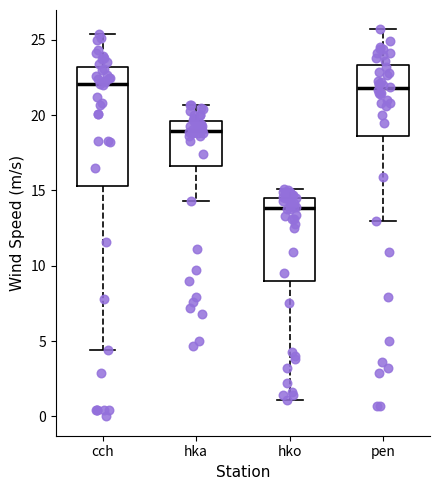

Where is the lower edge of the box for pen on the y-axis? The values are not printed on the chart, so give them approximately, as read against the axis.

18.5